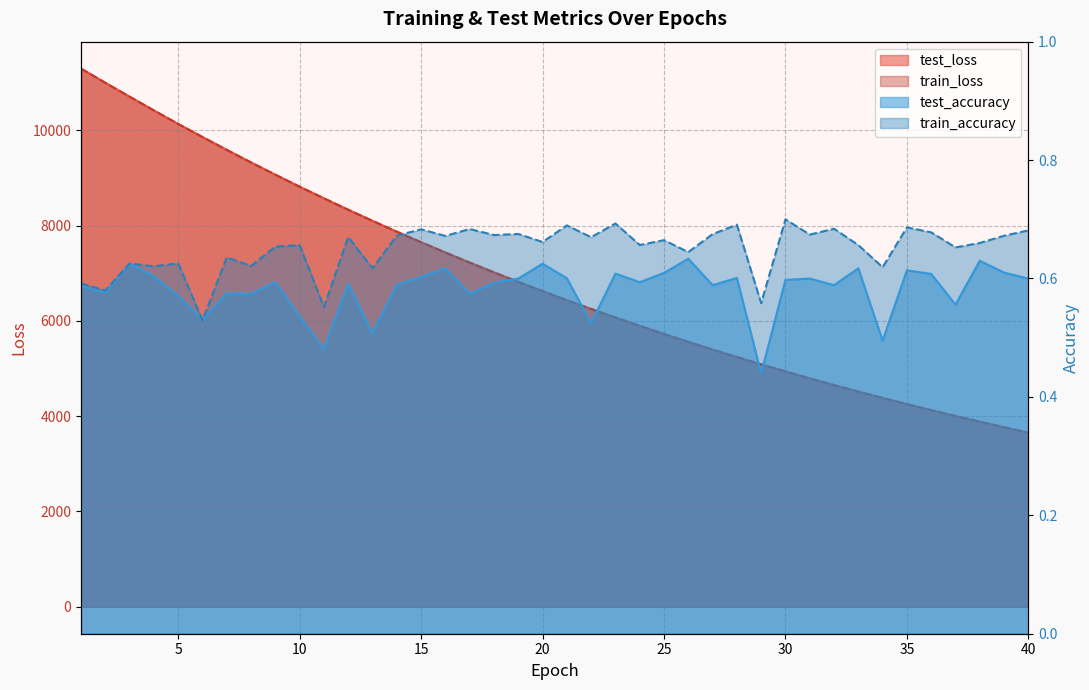

What is the difference between the train_accuracy values at 37 and 11?

0.1